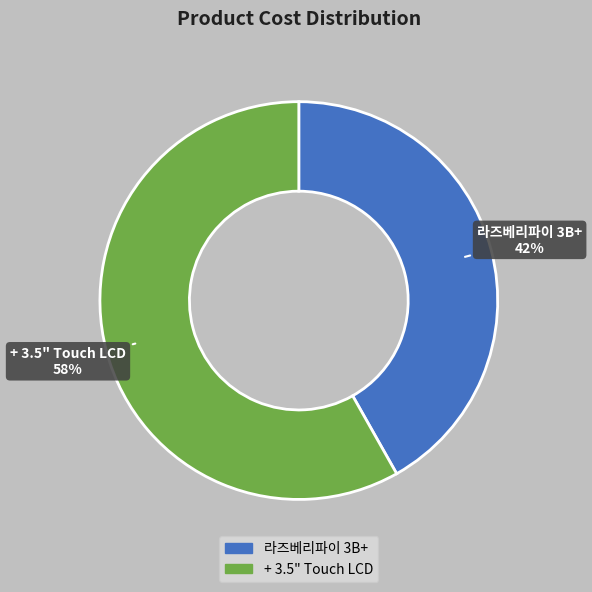

Rank the categories by value from lowest to highest.

라즈베리파이 3B+, + 3.5" Touch LCD